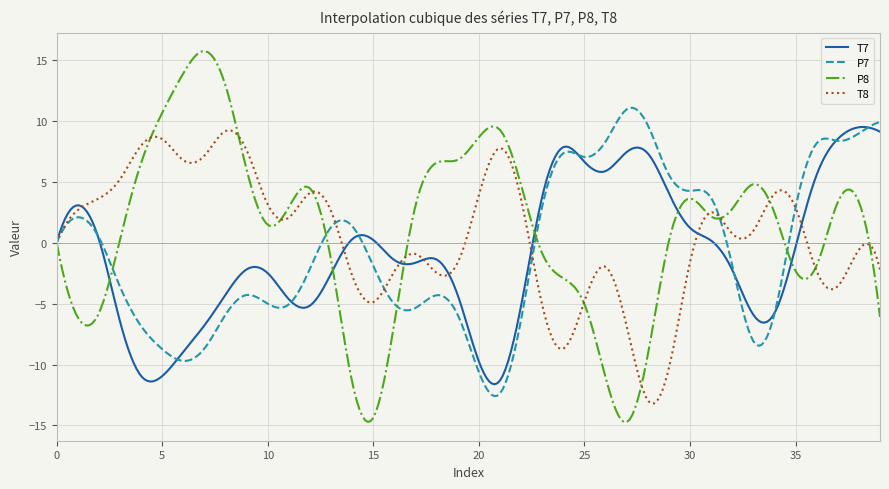

Which series has the largest range (max minus min)?

P8